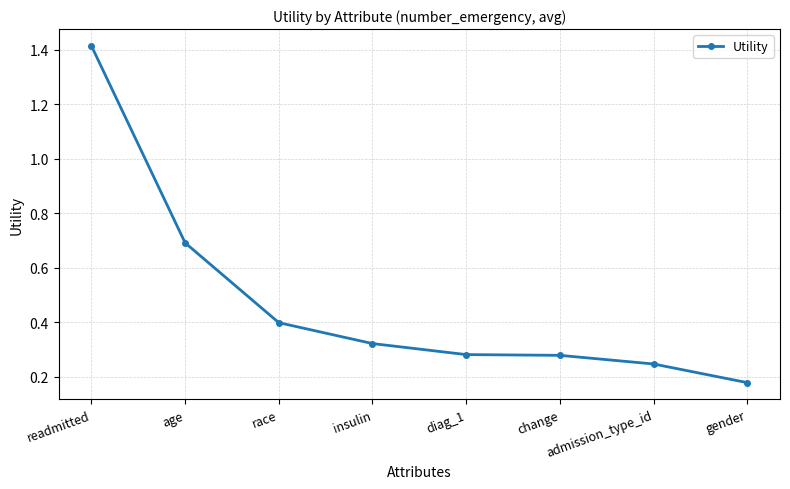

What is the sum of the values at readmitted and race?

1.8